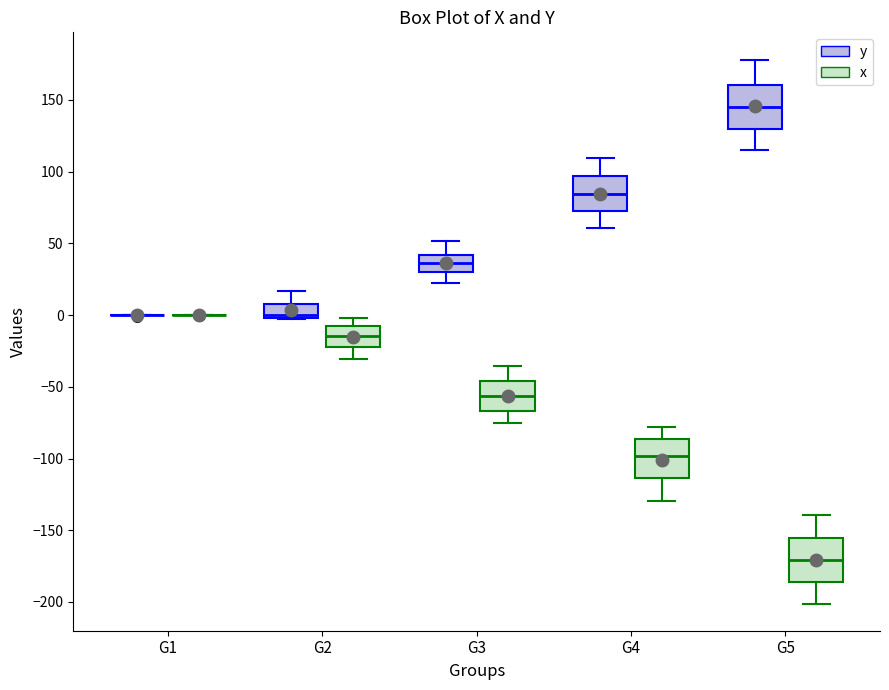

Reading left to right, read every box against the y-axis: the position of its median line, the range the box covers, and the ends of its whiskers. The values are not printed on the chart, so give them approximately, as read against the axis.

G1 (y): box collapsed to a line at 0, whiskers 0 to 0
G1 (x): box collapsed to a line at 0, whiskers 0 to 0
G2 (y): median 0 (just above the box's lower edge), box 0 to 10, whiskers -5 to 15
G2 (x): median -15, box -20 to -5, whiskers -30 to 0
G3 (y): median 35, box 30 to 40, whiskers 25 to 50
G3 (x): median -55, box -65 to -45, whiskers -75 to -35
G4 (y): median 85, box 70 to 95, whiskers 60 to 110
G4 (x): median -100, box -115 to -85, whiskers -130 to -80
G5 (y): median 145, box 130 to 160, whiskers 115 to 180
G5 (x): median -170, box -185 to -155, whiskers -200 to -140